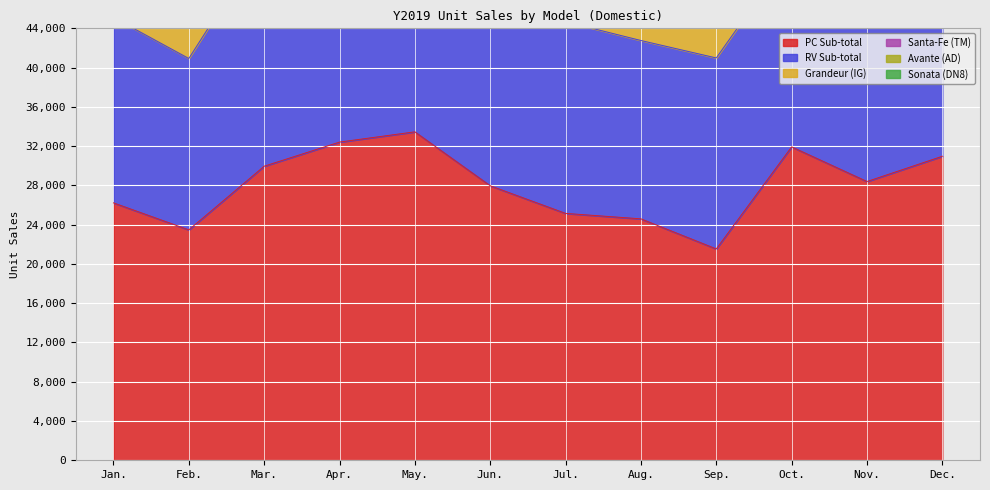

At which category does the chart reach its minimum across all series?

Jan.